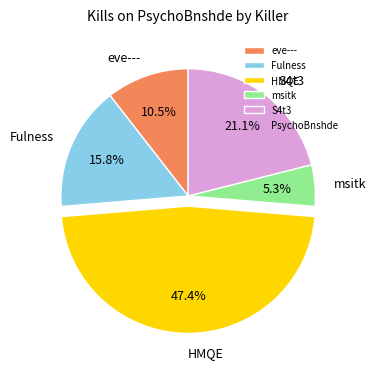

How much of the chart is everything except msitk?

94.7%